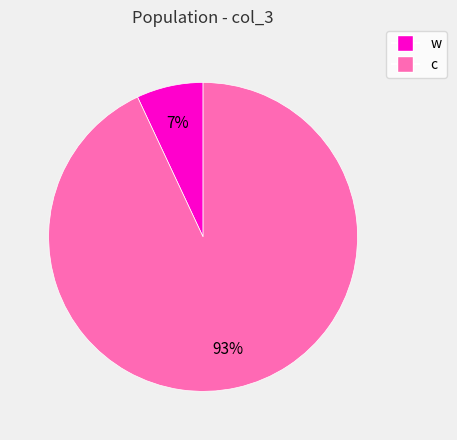

Which has a higher value, w or c?

c